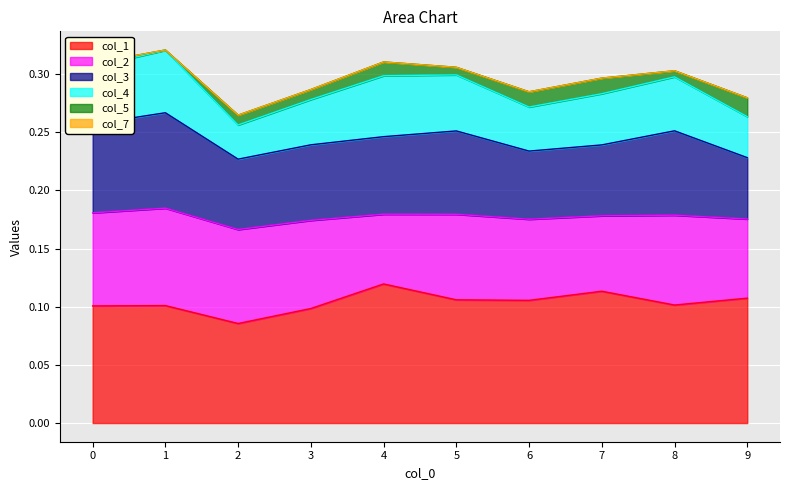

What is the total value across all series at 6?

0.3